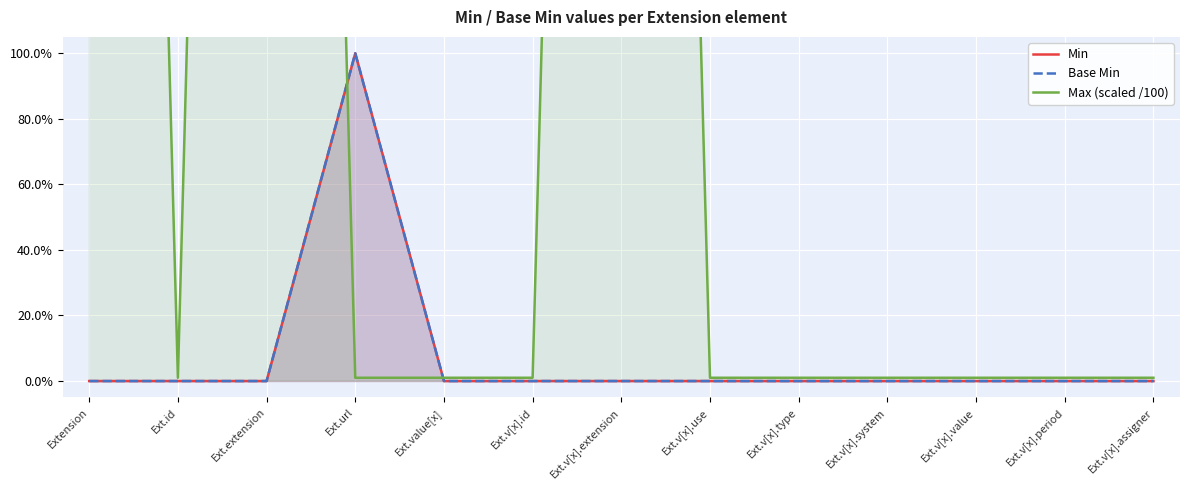

Count the number of categories in the chart.

13